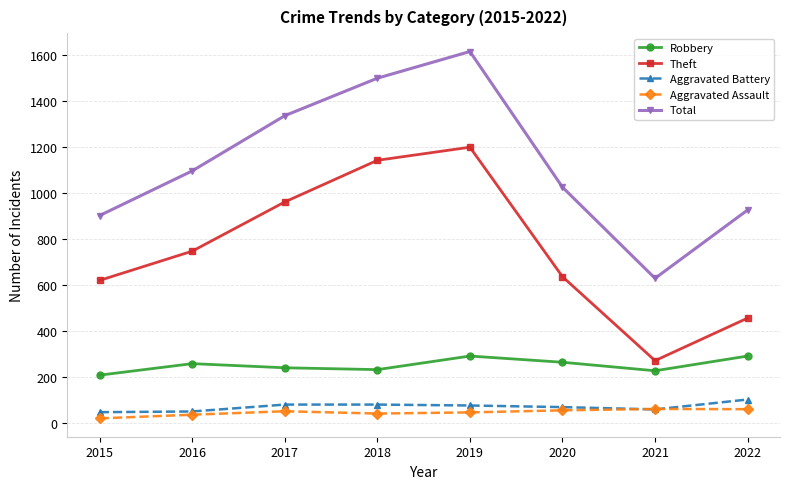

The value of Total at 2019 is 1614. True or false?

True